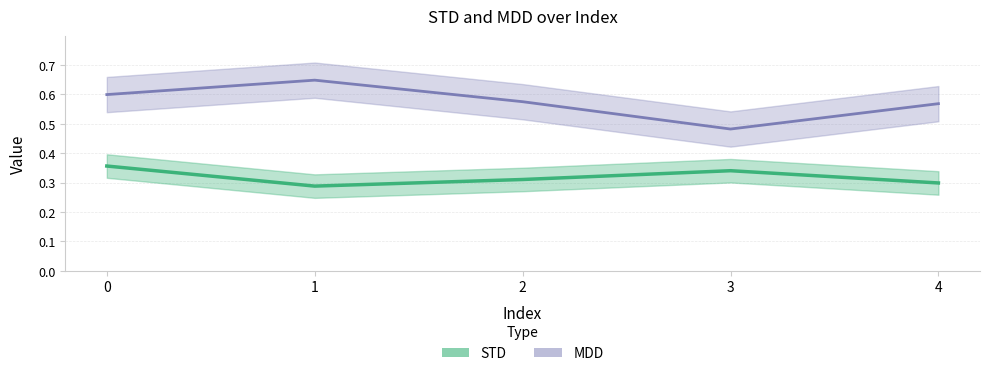

Between 1 and 4, which is larger?

4